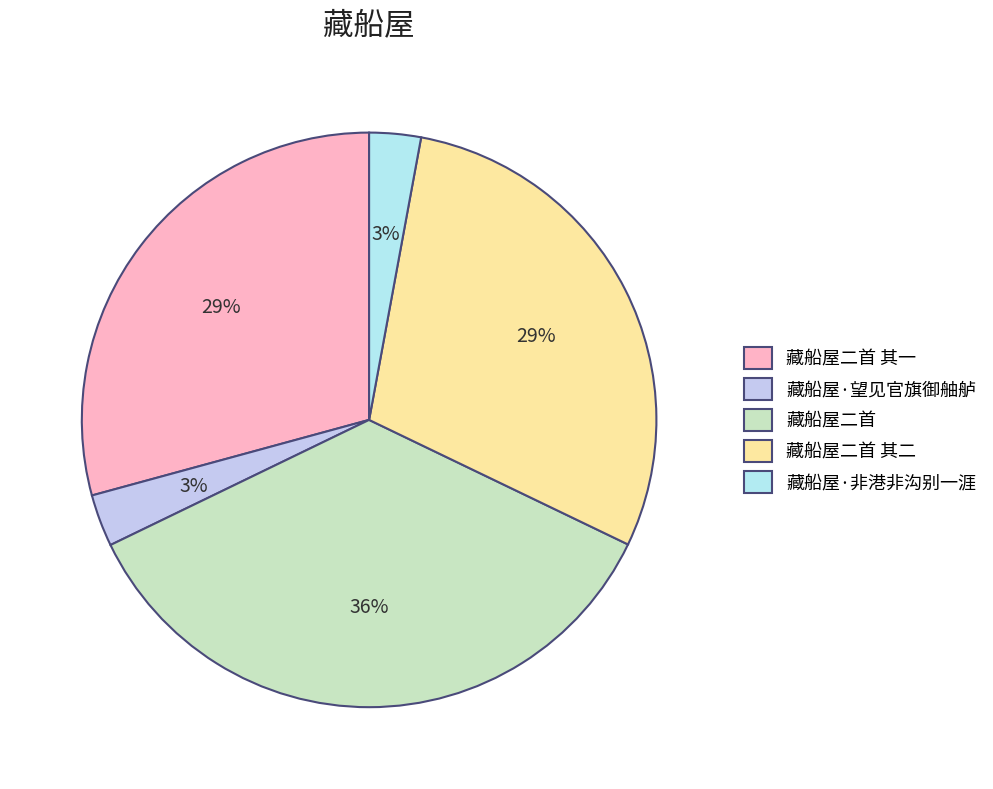

To the nearest percent, what is the average slice percentage?

20%